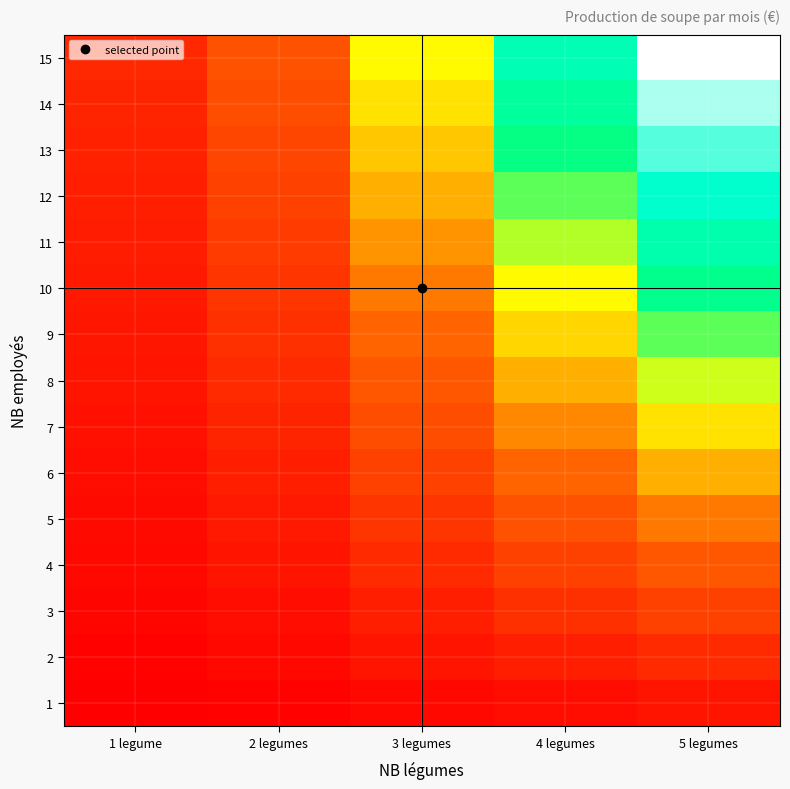

How many series are shown in this chart?

15